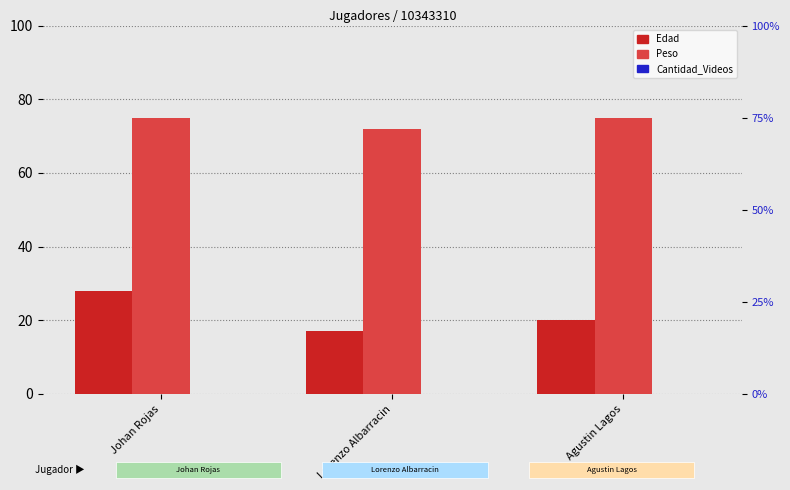

What is the average value of the Edad series?

22